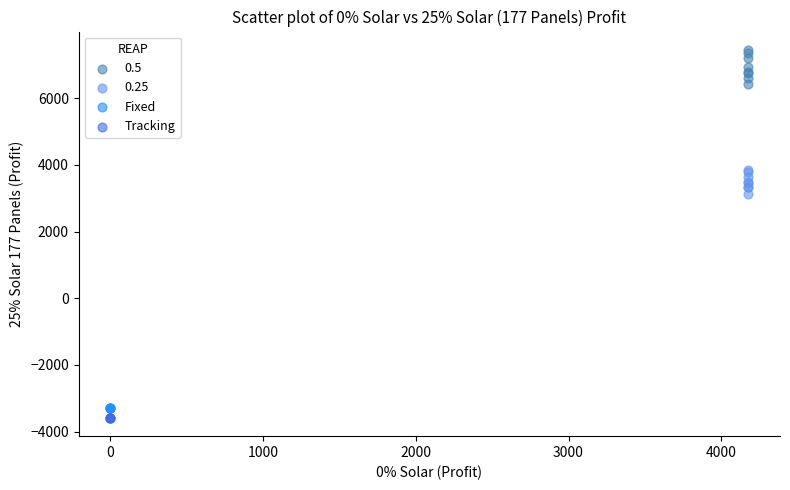

Which series has the largest Y range (max minus min)?

0.5